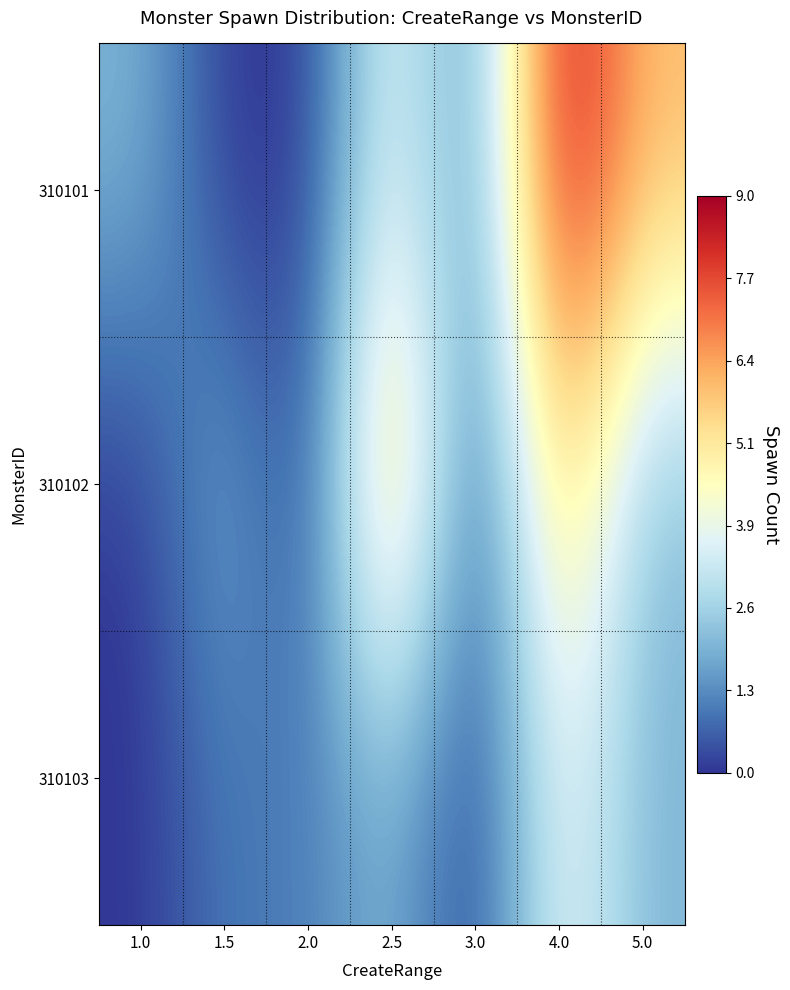

Which series changed the most between 1.5 and 4.0?

310101